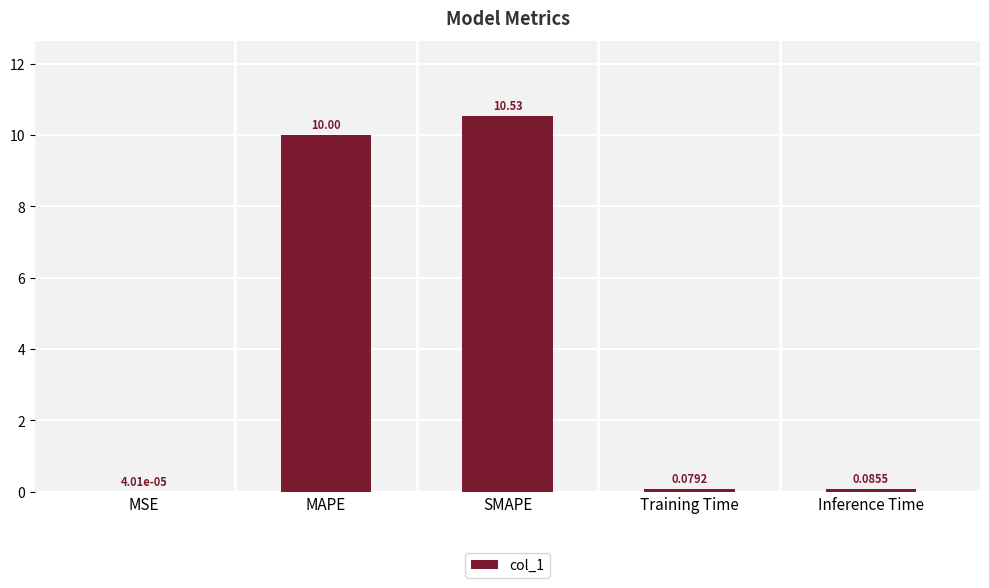

Where is the data nearest to the value 5?

Inference Time